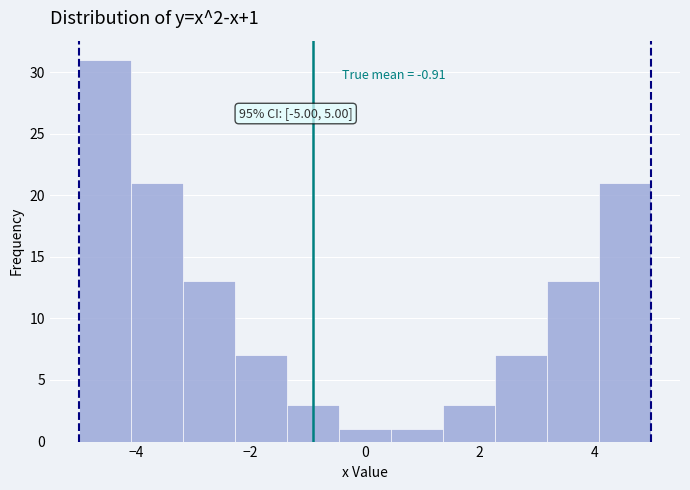

Which range on the x-axis has the tallest bar?

-5.0 to -4.0